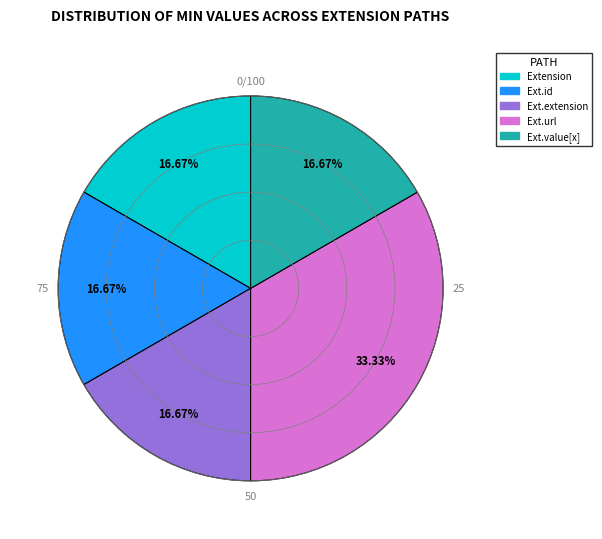

Does any single category account for the majority?

No